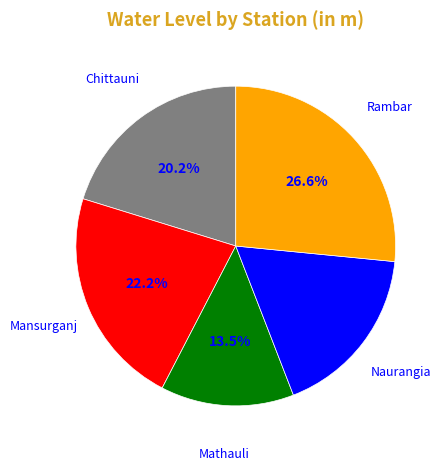

Does any single category account for the majority?

No